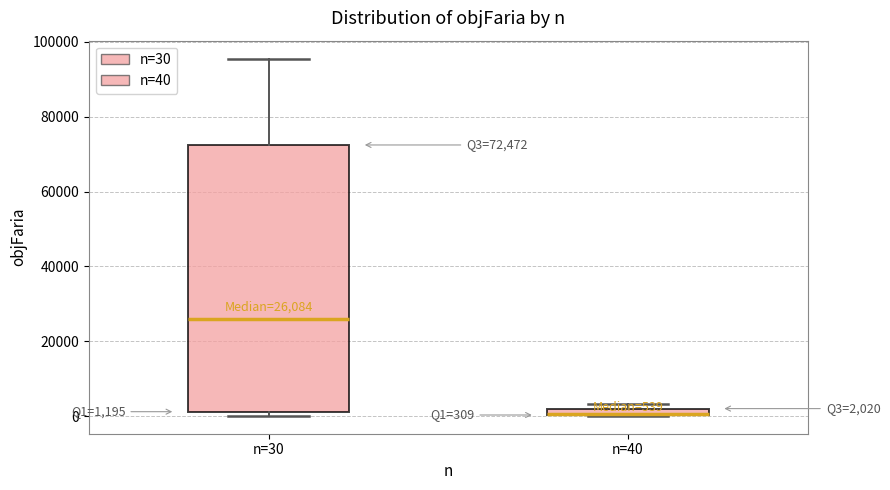

Which box is the tallest, from its lower edge to its upper edge?

n=30